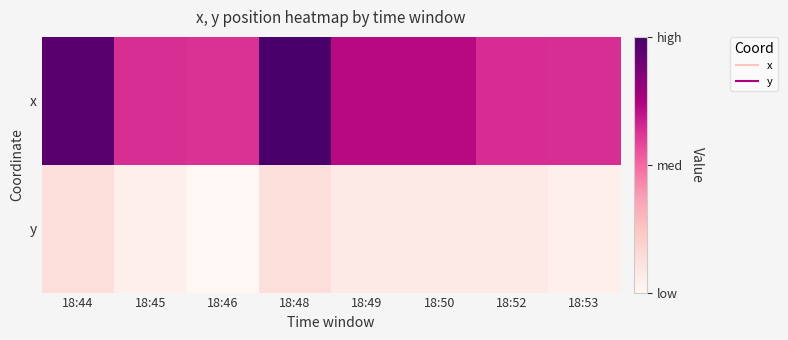

Which series has the largest range (max minus min)?

x